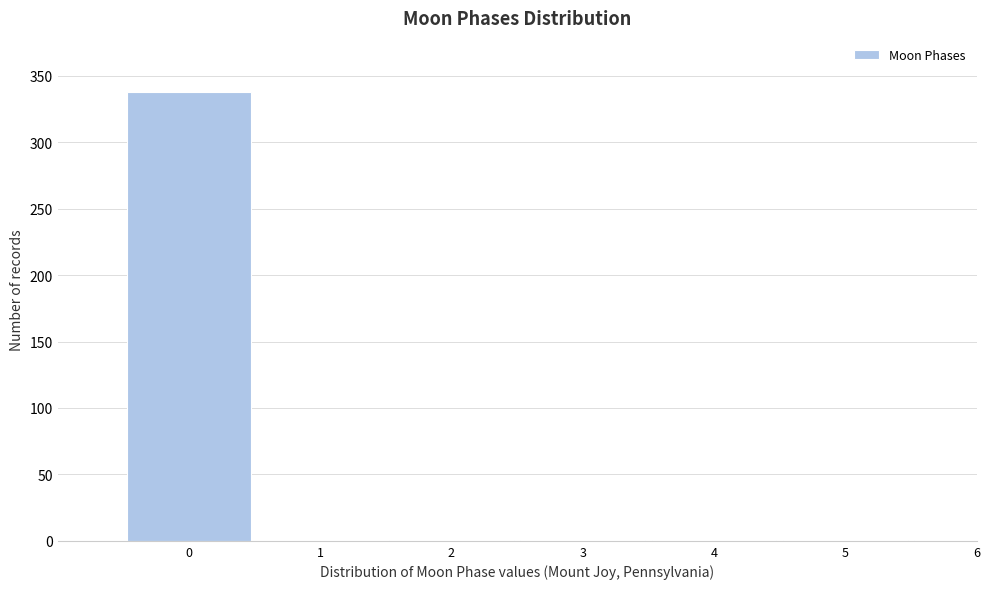

What is the sum of all values?

343